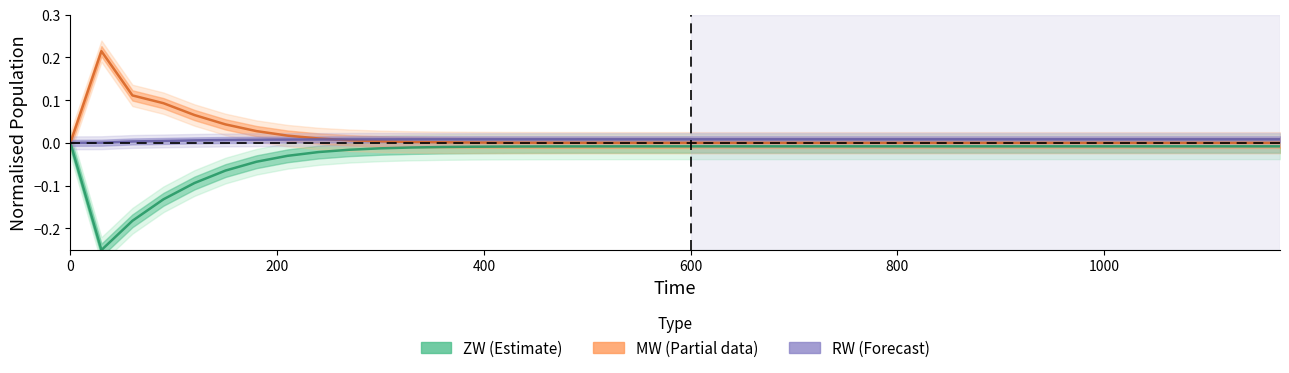

What are all the series names shown in the legend?

ZW, MW, RW